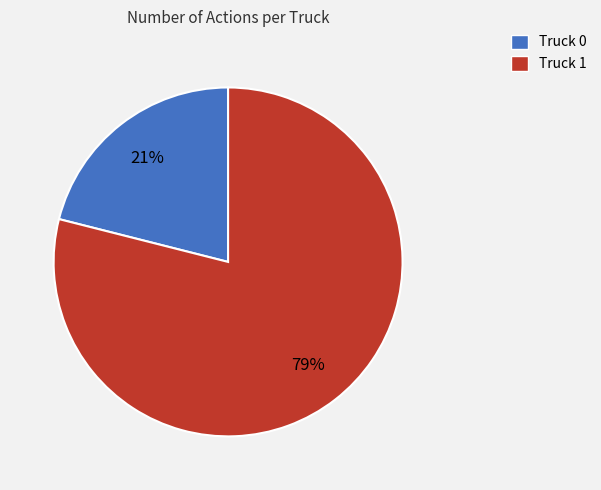

Which slice represents more than half of the pie?

Truck 1